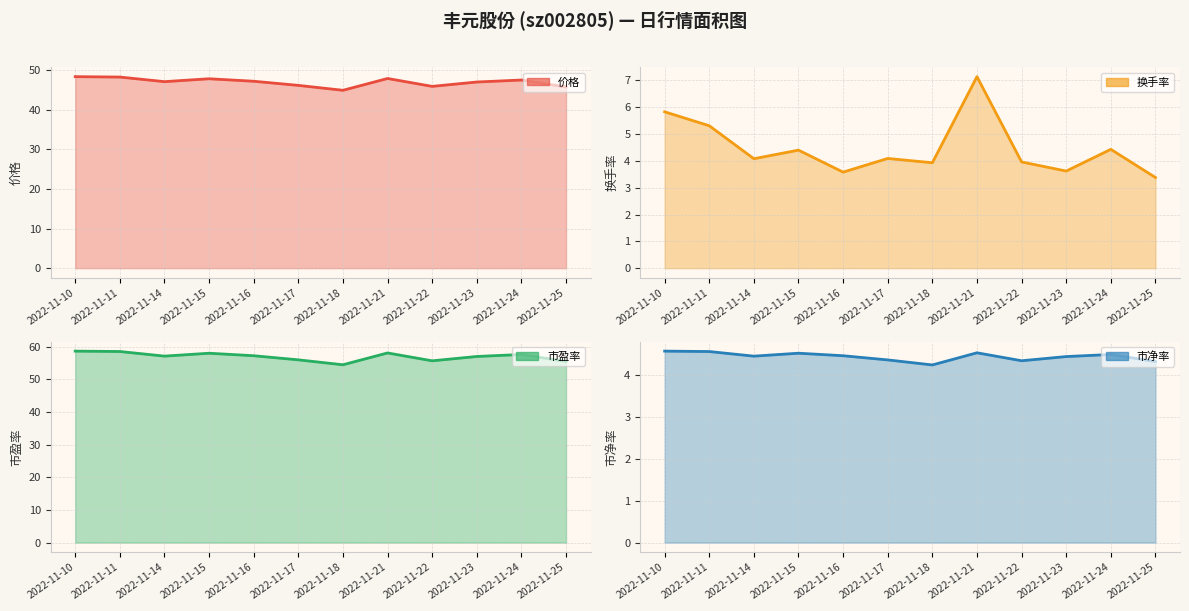

What is the value of the 市净率 line point at the 4th from the left?

4.5